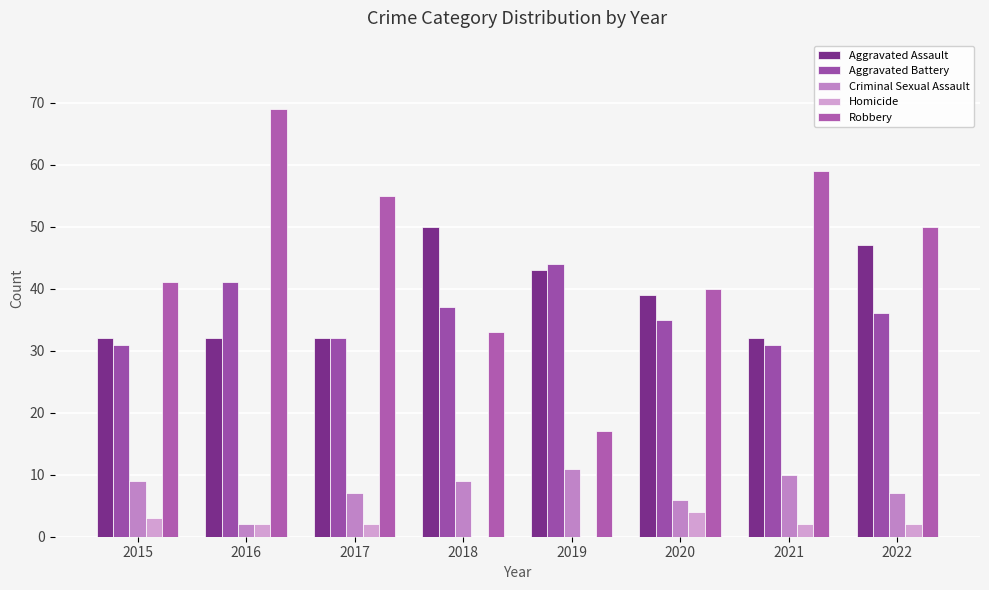

How many groups of bars are there?

8